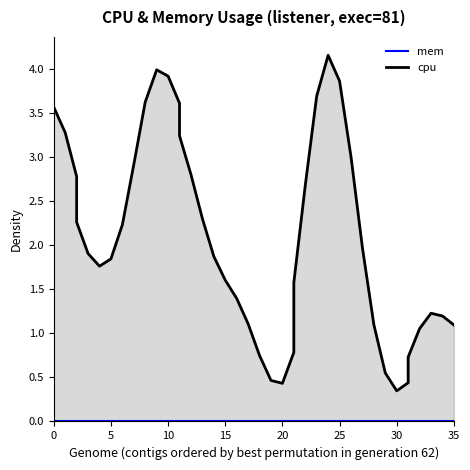

Is the value of mem at 0 greater than the value of cpu at 5?

No